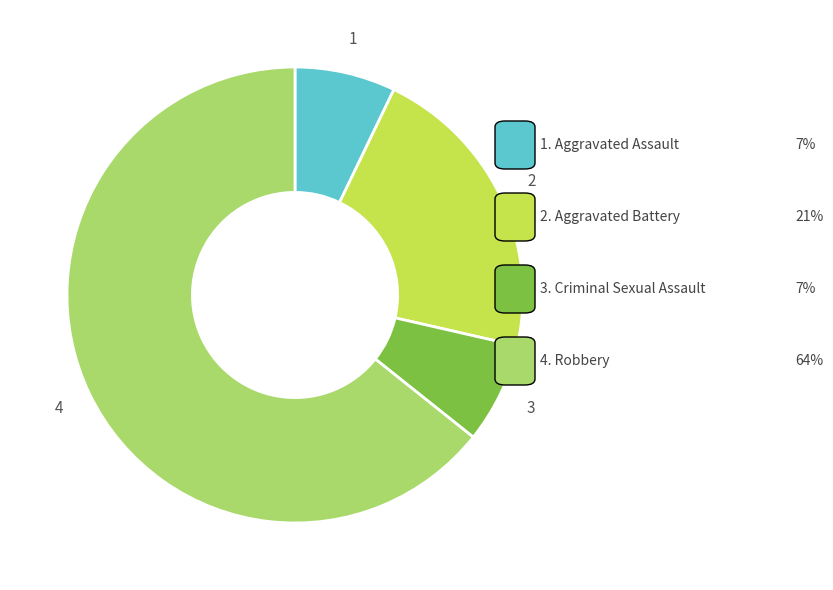

Does any single category account for the majority?

Yes